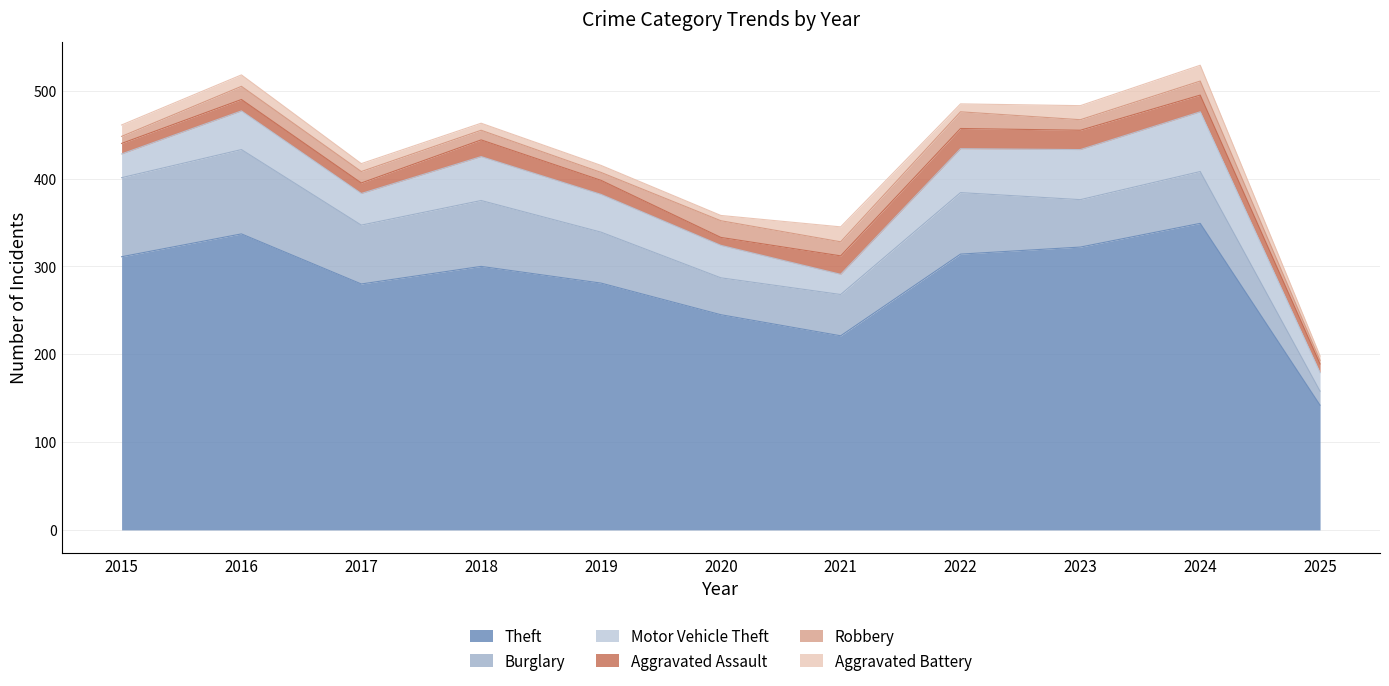

Reading left to right, extract all data points from this chart.

Theft: 2015=311	2016=337	2017=280	2018=300	2019=281	2020=245	2021=221	2022=314	2023=322	2024=349	2025=142
Burglary: 2015=90	2016=96	2017=67	2018=75	2019=58	2020=42	2021=47	2022=70	2023=54	2024=59	2025=16
Motor Vehicle Theft: 2015=27	2016=44	2017=36	2018=50	2019=43	2020=37	2021=23	2022=50	2023=57	2024=68	2025=21
Aggravated Assault: 2015=12	2016=13	2017=12	2018=19	2019=16	2020=9	2021=21	2022=23	2023=22	2024=19	2025=10
Robbery: 2015=8	2016=15	2017=13	2018=11	2019=9	2020=19	2021=16	2022=19	2023=12	2024=16	2025=4
Aggravated Battery: 2015=13	2016=13	2017=9	2018=8	2019=8	2020=6	2021=17	2022=9	2023=16	2024=18	2025=5